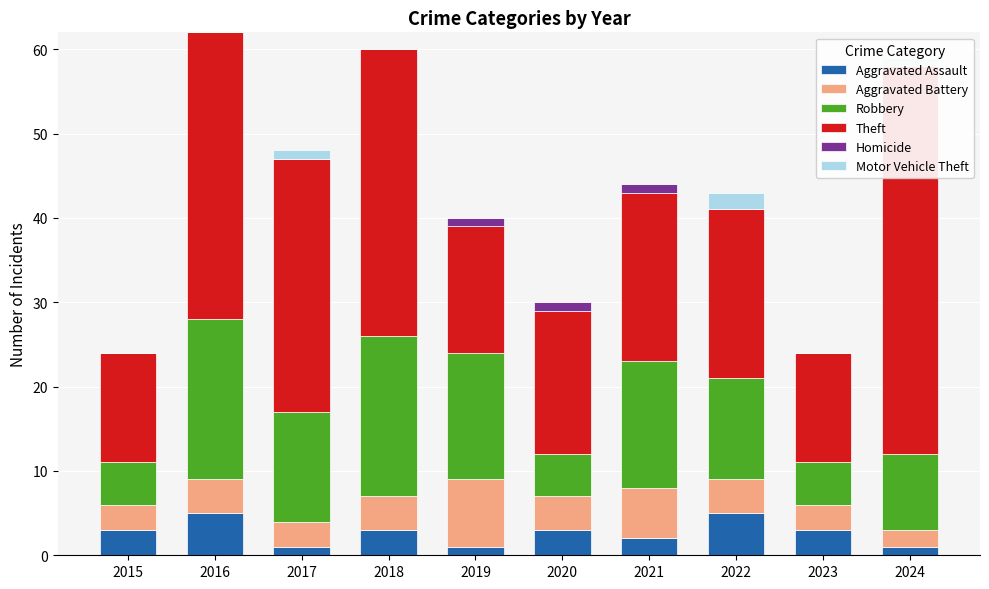

What is the approximate value of Homicide at 2019?

1